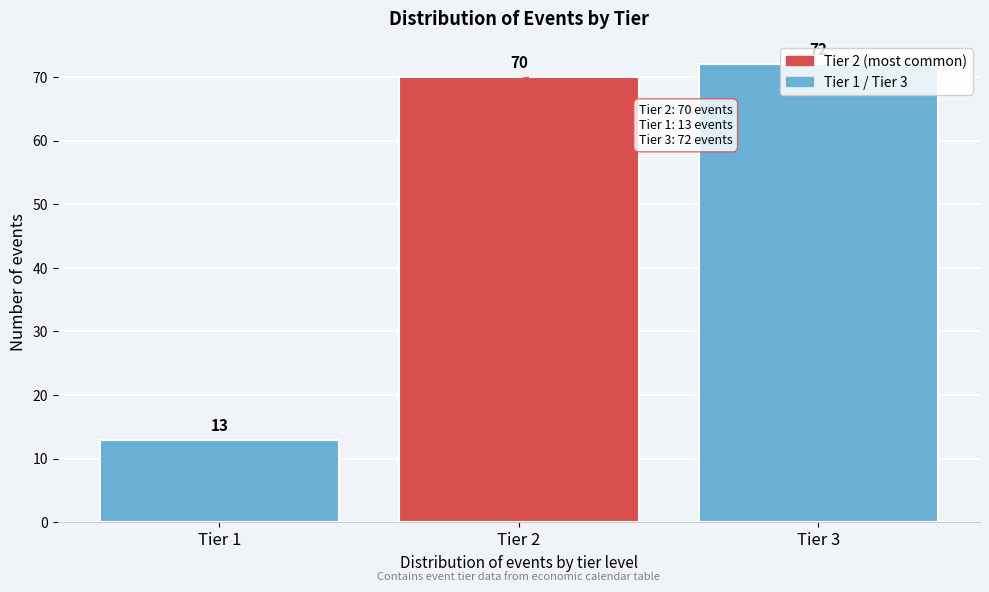

What is the value of the 3rd bar from the left?

72